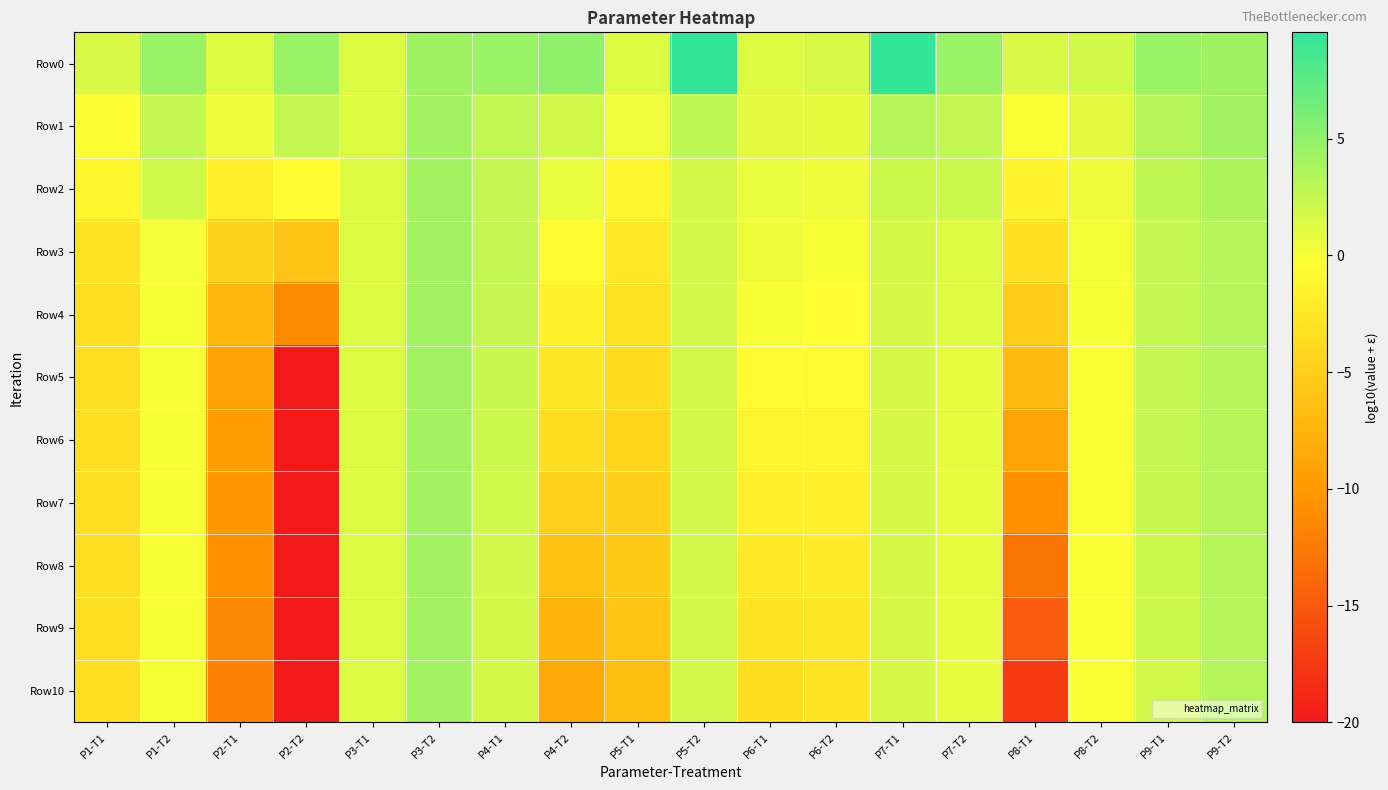

Reading left to right, extract all data points from this chart.

Row0: P1-T1=1.5	P1-T2=4.5	P2-T1=1.3	P2-T2=4.5	P3-T1=1.3	P3-T2=4.3	P4-T1=4.5	P4-T2=5.1	P5-T1=1.3	P5-T2=9.6	P6-T1=1.3	P6-T2=1.6	P7-T1=9.6	P7-T2=4.5	P8-T1=1.5	P8-T2=1.9	P9-T1=4.5	P9-T2=4.3
Row1: P1-T1=-0.2	P1-T2=2.6	P2-T1=0.5	P2-T2=2.6	P3-T1=1.3	P3-T2=4.1	P4-T1=2.6	P4-T2=1.9	P5-T1=0.4	P5-T2=2.8	P6-T1=1.1	P6-T2=1.0	P7-T1=3.3	P7-T2=2.6	P8-T1=-0.0	P8-T2=1.0	P9-T1=3.2	P9-T2=4.1
Row2: P1-T1=-1.2	P1-T2=2.0	P2-T1=-1.7	P2-T2=-0.5	P3-T1=1.3	P3-T2=4.1	P4-T1=2.6	P4-T2=0.7	P5-T1=-1.2	P5-T2=1.9	P6-T1=0.8	P6-T2=0.5	P7-T1=2.2	P7-T2=2.2	P8-T1=-1.4	P8-T2=0.5	P9-T1=2.8	P9-T2=3.7
Row3: P1-T1=-3.1	P1-T2=0.3	P2-T1=-4.5	P2-T2=-6.0	P3-T1=1.3	P3-T2=4.1	P4-T1=2.6	P4-T2=-0.4	P5-T1=-2.4	P5-T2=1.9	P6-T1=0.5	P6-T2=0.1	P7-T1=1.7	P7-T2=1.3	P8-T1=-3.3	P8-T2=0.1	P9-T1=2.6	P9-T2=3.3
Row4: P1-T1=-3.3	P1-T2=0.1	P2-T1=-7.2	P2-T2=-11.2	P3-T1=1.3	P3-T2=4.1	P4-T1=2.5	P4-T2=-1.5	P5-T1=-3.2	P5-T2=1.9	P6-T1=0.0	P6-T2=-0.3	P7-T1=1.7	P7-T2=1.2	P8-T1=-5.2	P8-T2=-0.0	P9-T1=2.6	P9-T2=3.3
Row5: P1-T1=-3.3	P1-T2=0.1	P2-T1=-9.1	P2-T2=-20.0	P3-T1=1.3	P3-T2=4.1	P4-T1=2.3	P4-T2=-2.6	P5-T1=-3.8	P5-T2=1.9	P6-T1=-0.7	P6-T2=-0.8	P7-T1=1.7	P7-T2=0.9	P8-T1=-7.0	P8-T2=-0.1	P9-T1=2.6	P9-T2=3.3
Row6: P1-T1=-3.3	P1-T2=0.1	P2-T1=-9.7	P2-T2=-20.0	P3-T1=1.3	P3-T2=4.1	P4-T1=2.2	P4-T2=-3.5	P5-T1=-4.3	P5-T2=1.9	P6-T1=-1.2	P6-T2=-1.3	P7-T1=1.7	P7-T2=0.9	P8-T1=-8.9	P8-T2=-0.1	P9-T1=2.5	P9-T2=3.3
Row7: P1-T1=-3.3	P1-T2=0.1	P2-T1=-10.3	P2-T2=-20.0	P3-T1=1.3	P3-T2=4.0	P4-T1=2.0	P4-T2=-4.7	P5-T1=-4.9	P5-T2=1.9	P6-T1=-1.6	P6-T2=-1.8	P7-T1=1.7	P7-T2=0.9	P8-T1=-10.9	P8-T2=-0.1	P9-T1=2.3	P9-T2=3.3
Row8: P1-T1=-3.3	P1-T2=0.1	P2-T1=-10.8	P2-T2=-20.0	P3-T1=1.3	P3-T2=4.0	P4-T1=1.9	P4-T2=-6.2	P5-T1=-5.5	P5-T2=1.9	P6-T1=-2.2	P6-T2=-2.2	P7-T1=1.7	P7-T2=0.9	P8-T1=-12.7	P8-T2=-0.1	P9-T1=2.2	P9-T2=3.3
Row9: P1-T1=-3.3	P1-T2=0.1	P2-T1=-11.3	P2-T2=-20.0	P3-T1=1.3	P3-T2=4.0	P4-T1=1.8	P4-T2=-7.3	P5-T1=-6.0	P5-T2=1.9	P6-T1=-2.8	P6-T2=-2.6	P7-T1=1.7	P7-T2=0.9	P8-T1=-14.7	P8-T2=-0.1	P9-T1=2.1	P9-T2=3.3
Row10: P1-T1=-3.3	P1-T2=0.1	P2-T1=-11.9	P2-T2=-20.0	P3-T1=1.3	P3-T2=4.0	P4-T1=1.7	P4-T2=-8.5	P5-T1=-6.6	P5-T2=1.9	P6-T1=-3.4	P6-T2=-2.9	P7-T1=1.7	P7-T2=0.9	P8-T1=-17.4	P8-T2=-0.1	P9-T1=1.9	P9-T2=3.3